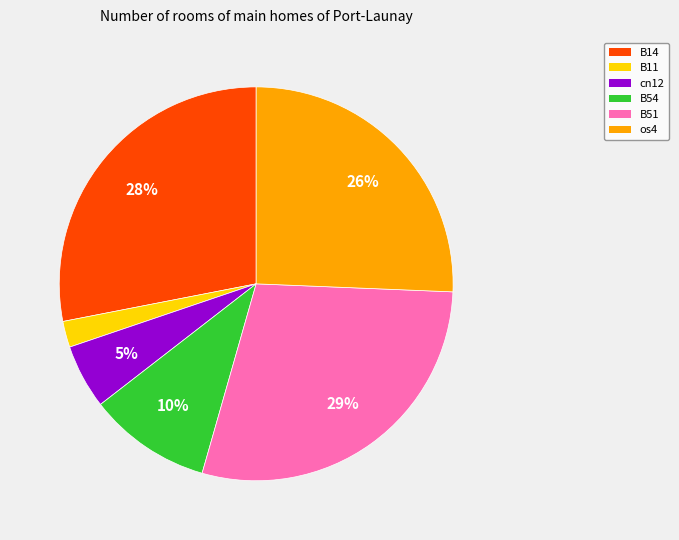

How many slices are in this pie chart?

6